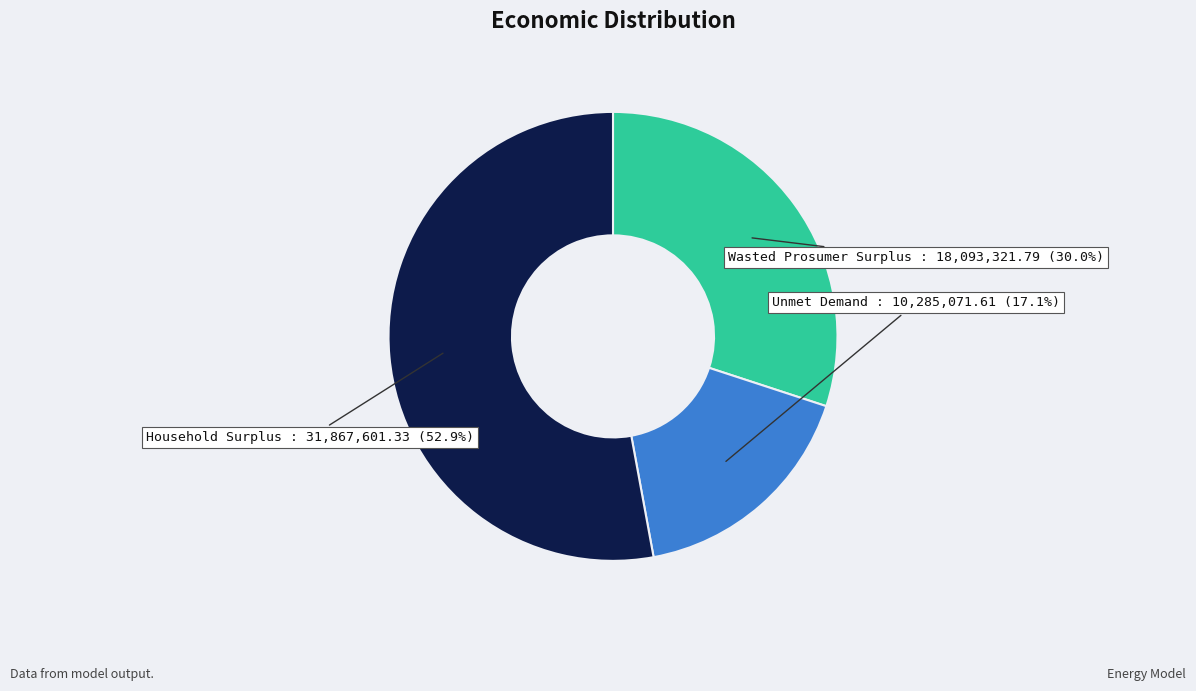

True or false: Household Surplus accounts for 53% of the total.

True